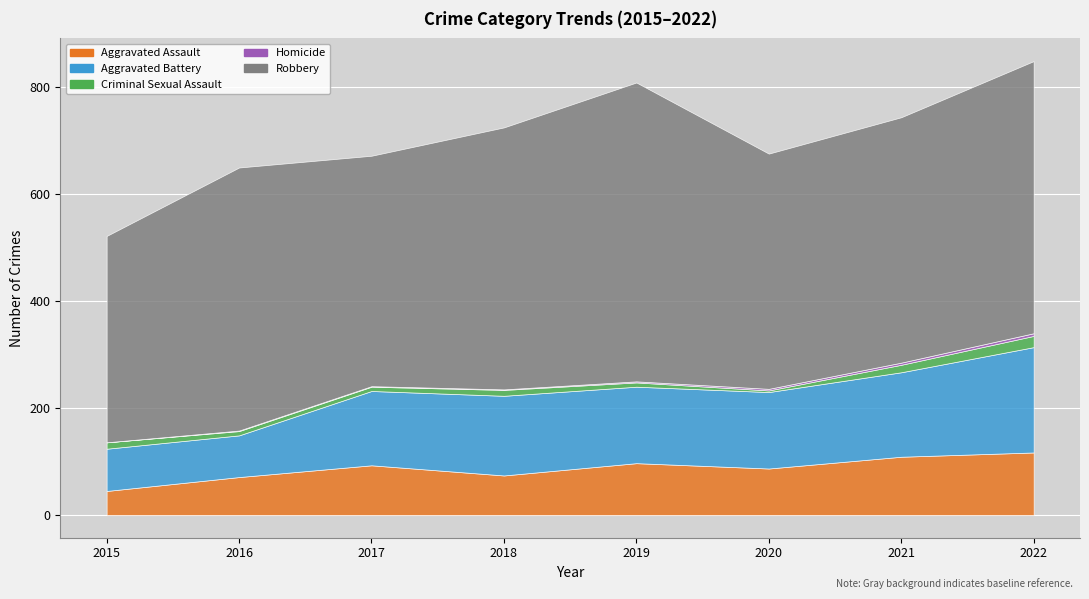

At how many categories does at least one series exceed 131?

8